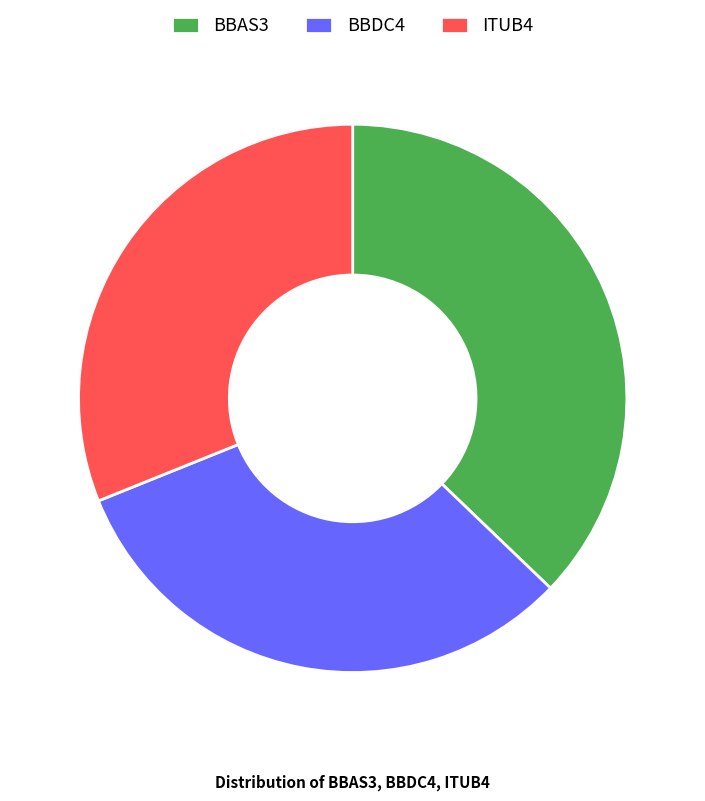

Count the number of slices in the pie.

3